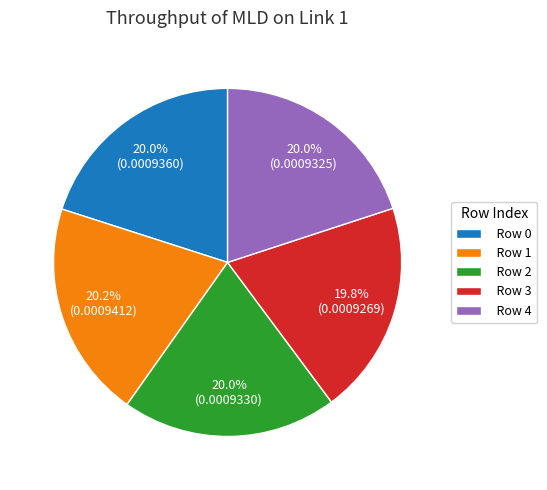

Count the number of slices in the pie.

5